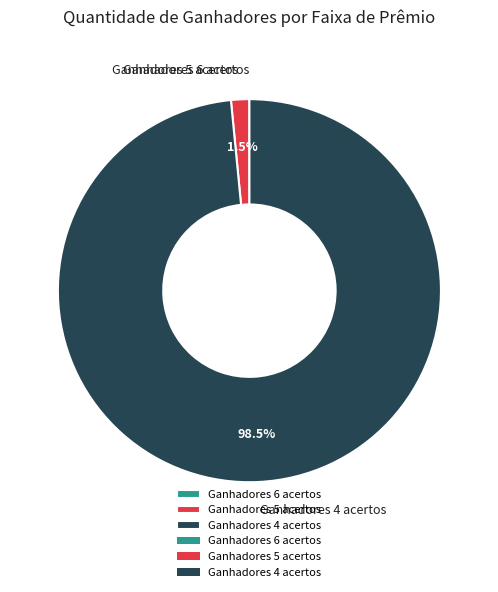

Combined, what portion of the pie is Ganhadores 5 acertos and Ganhadores 4 acertos?

100.0%